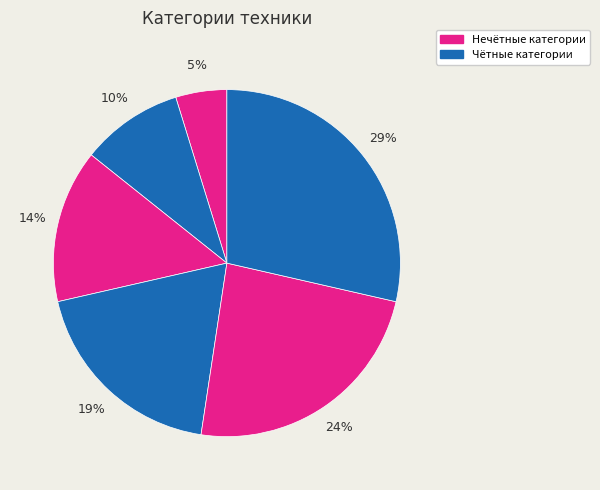

Count the number of slices in the pie.

6